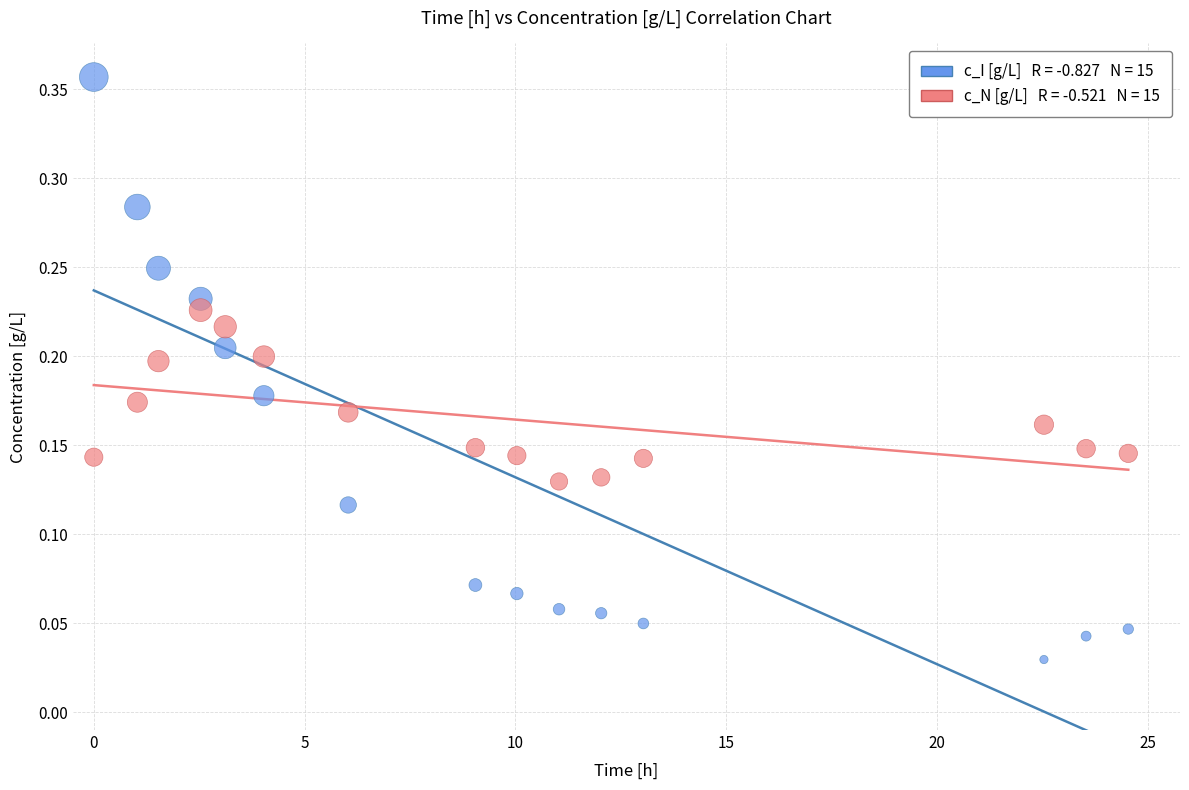

How many data points are displayed?

30